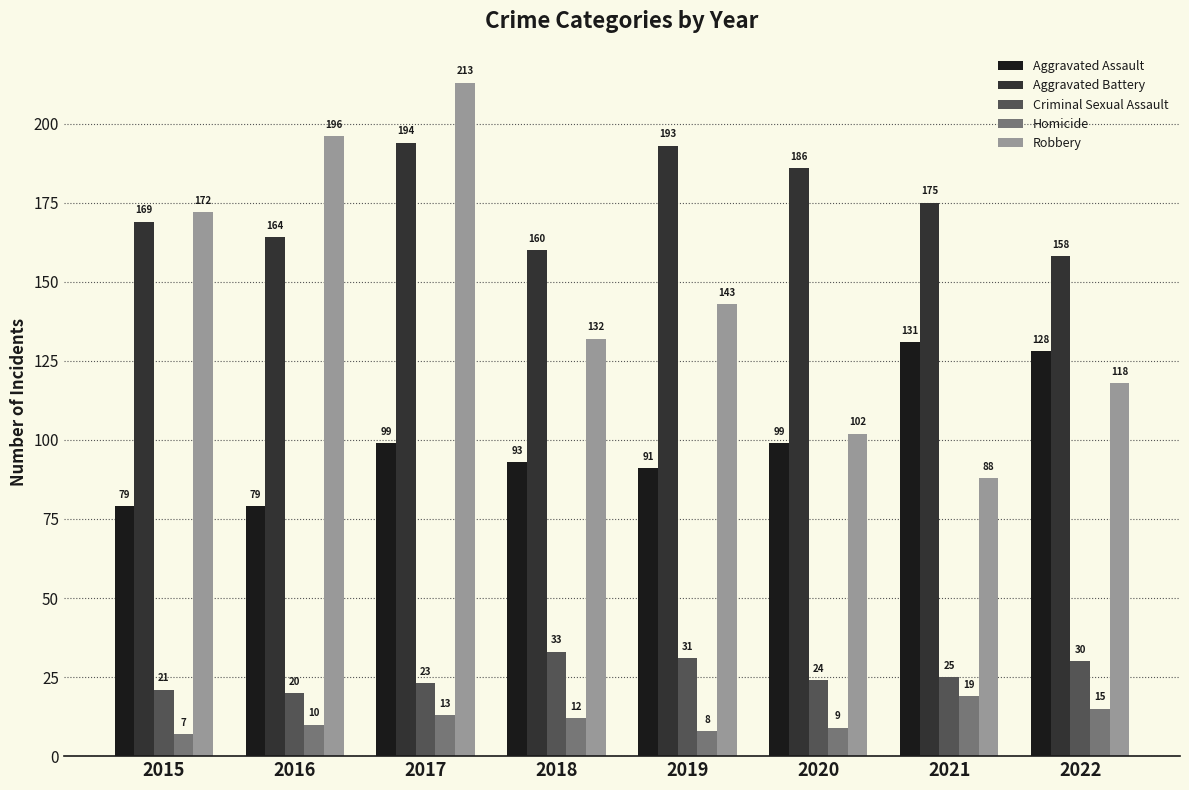

What is the maximum value shown in the chart?

213